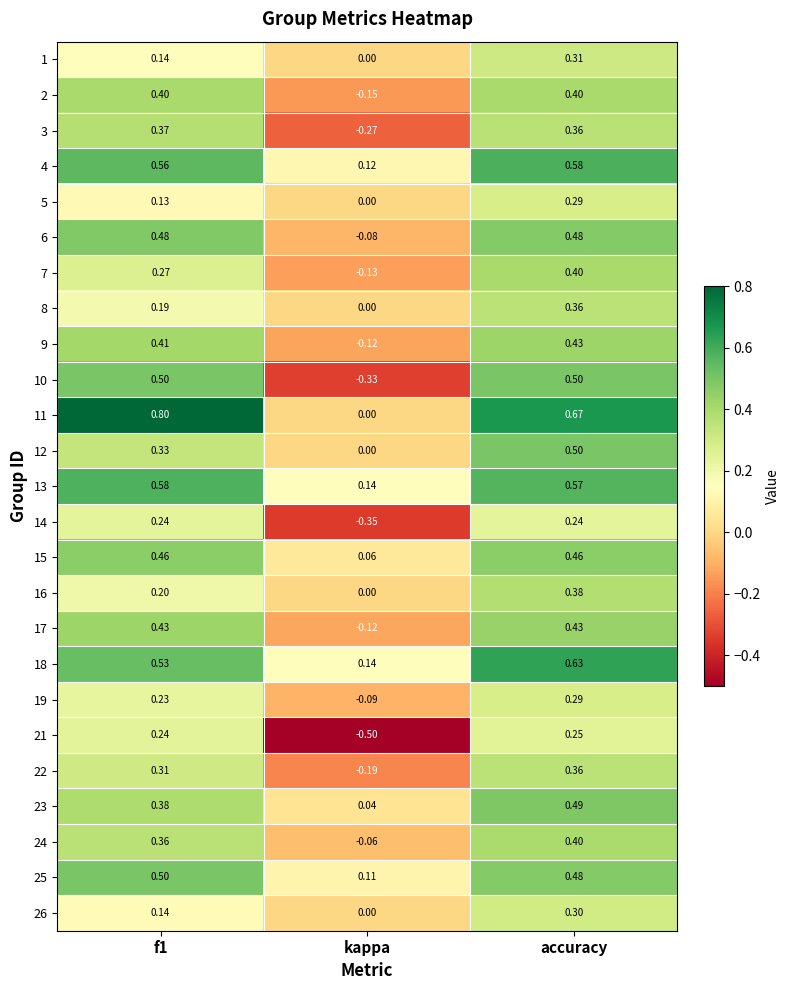

Which category has the highest value in the 7 series?

accuracy